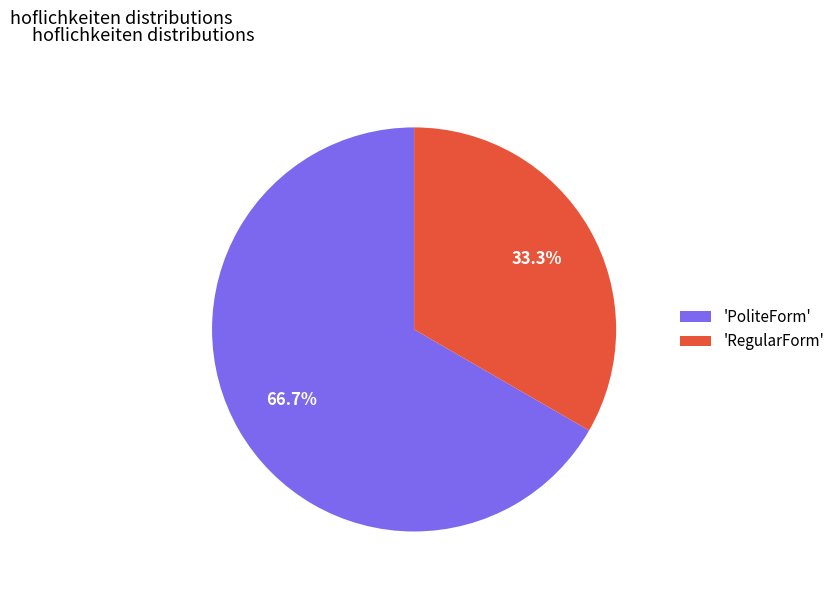

What is the ratio of the value at 'PoliteForm' to the value at 'RegularForm'?

2.0